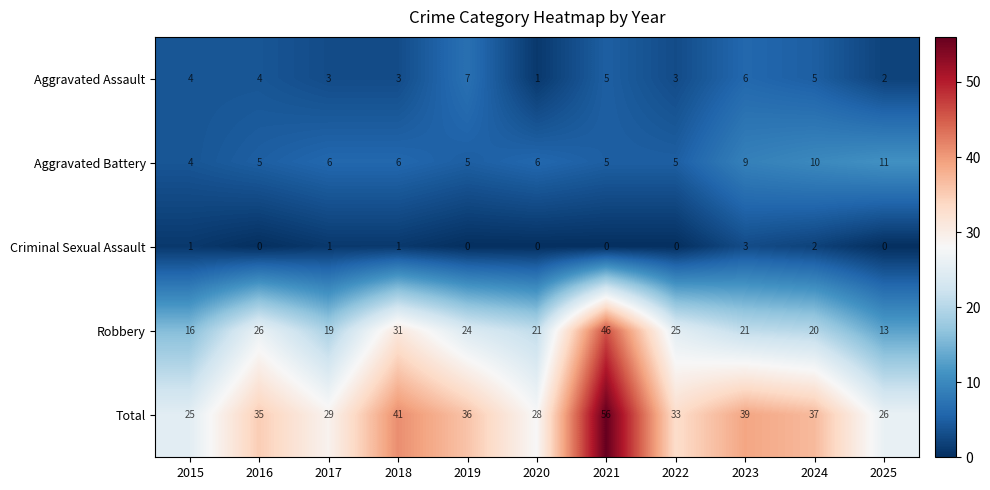

The value of Aggravated Battery at 2022 is 5. True or false?

True